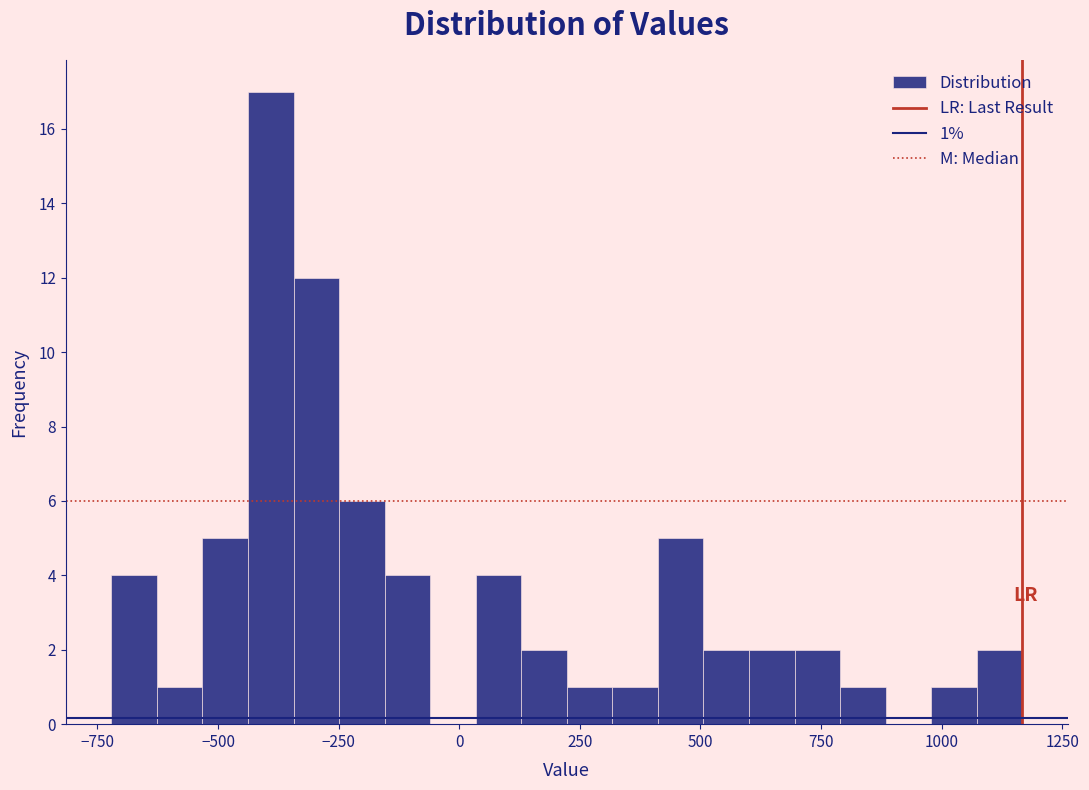

Read against the x-axis, roughly where is the centre of the tallest bar?

-400